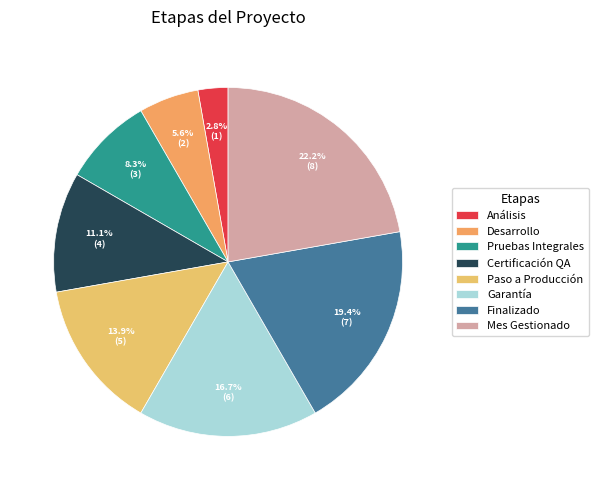

To the nearest percent, what is the average slice percentage?

12%